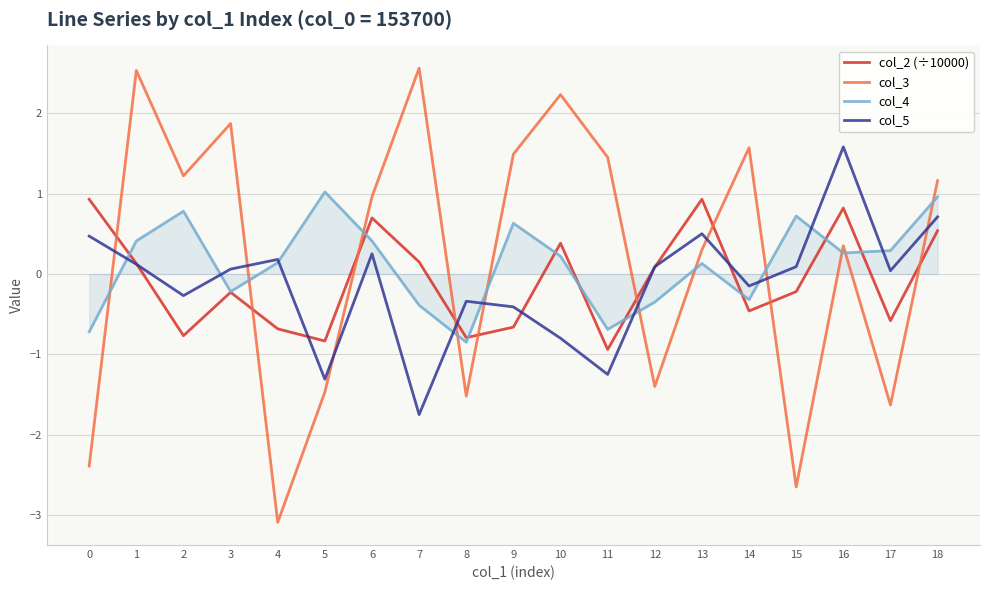

What are all the series names shown in the legend?

col_2 (÷10000), col_3, col_4, col_5